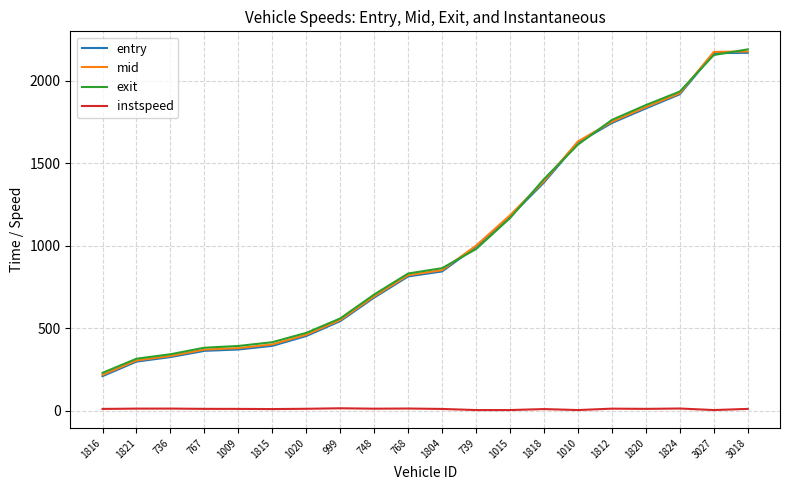

Is the value of instspeed at 748 greater than the value of entry at 1010?

No